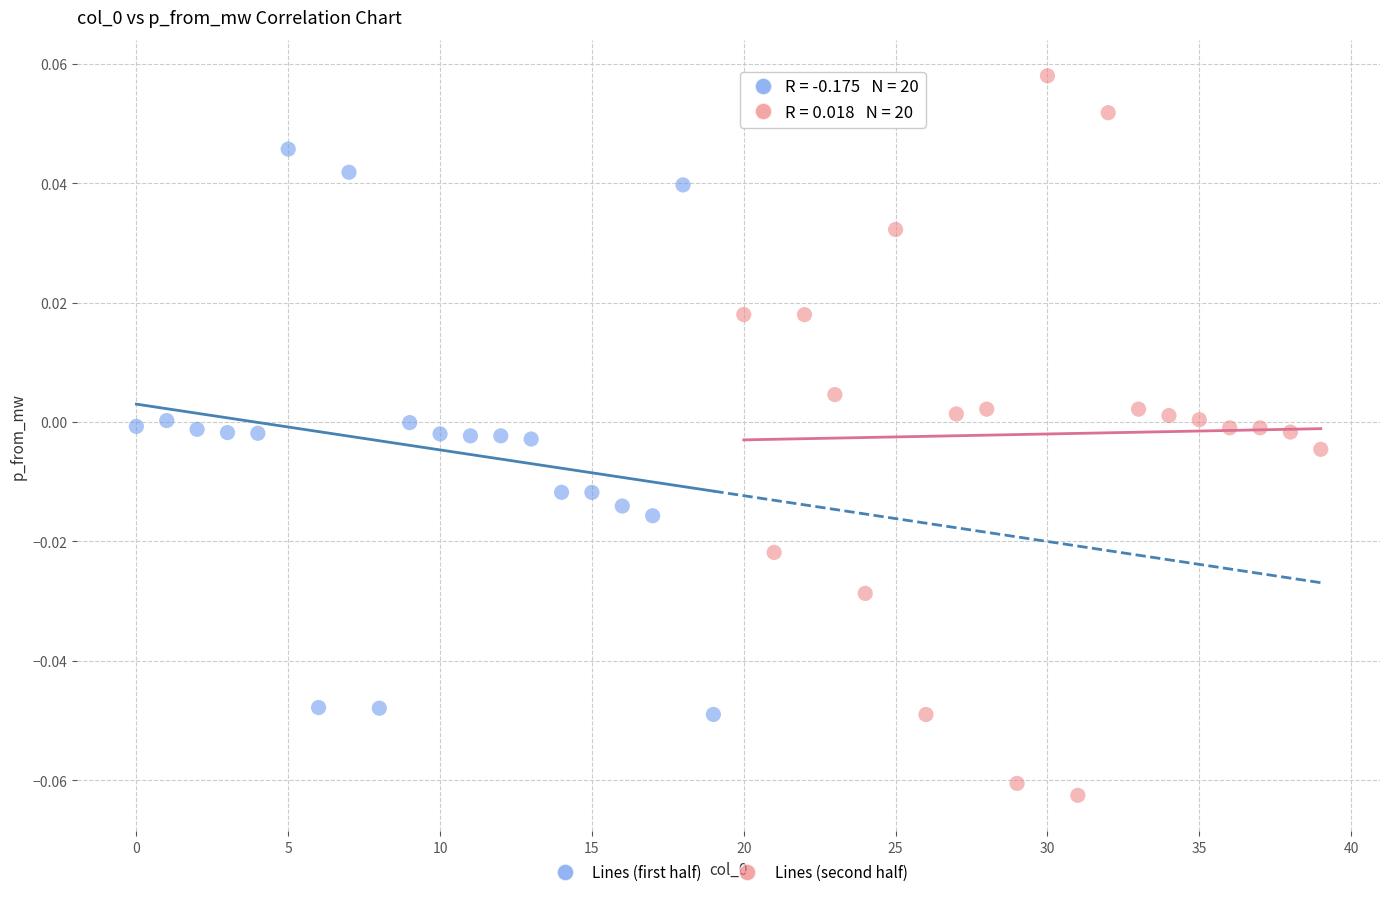

Which series contains the highest Y value?

Lines (second half)